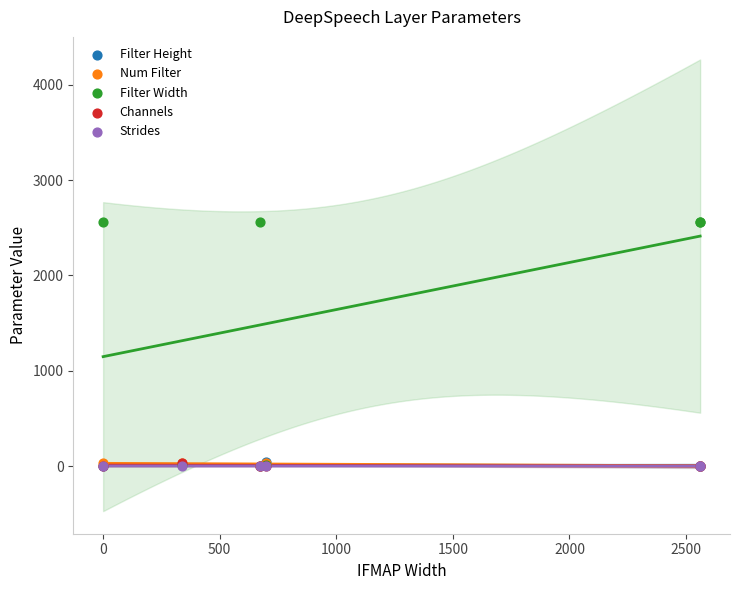

Which series contains the lowest Y value?

Filter Height